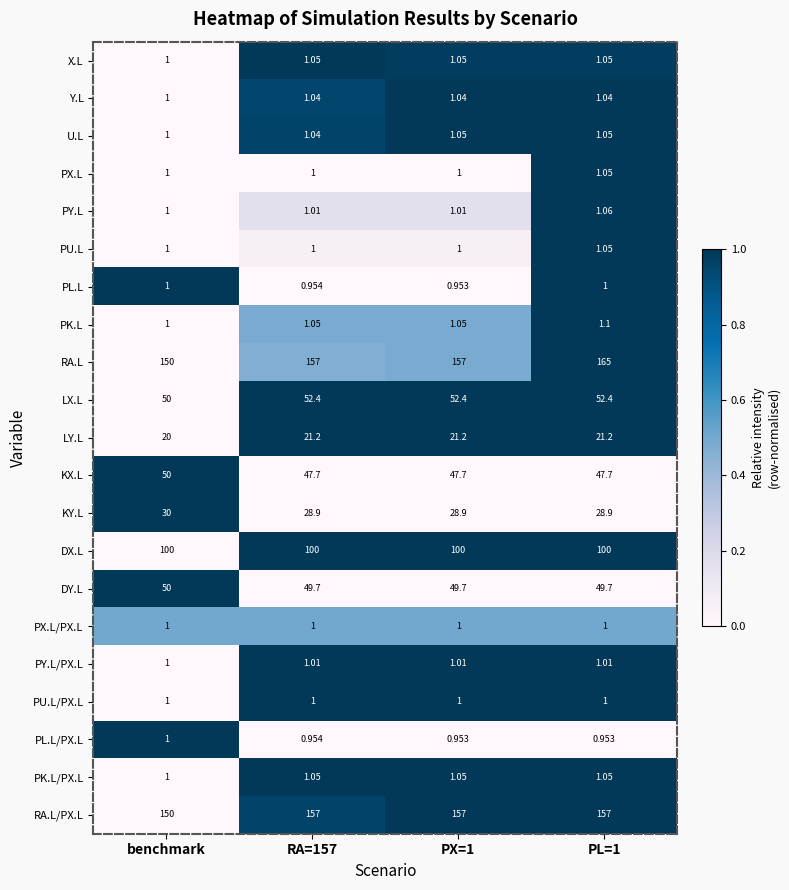

Between RA=157 and PX=1, which series saw the biggest shift?

U.L